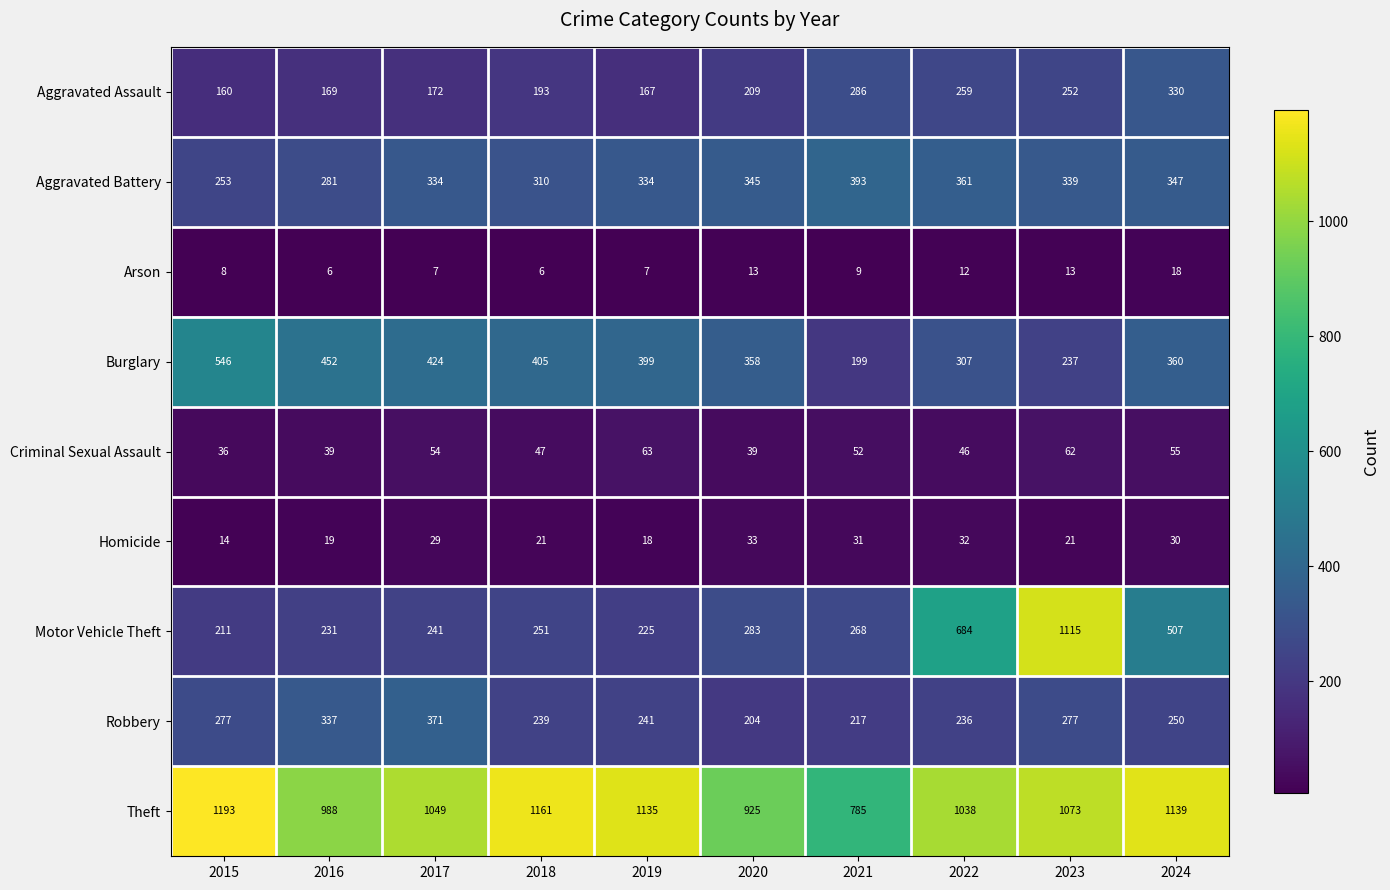

Rank the series by their maximum value, from highest to lowest.

Theft, Motor Vehicle Theft, Burglary, Aggravated Battery, Robbery, Aggravated Assault, Criminal Sexual Assault, Homicide, Arson